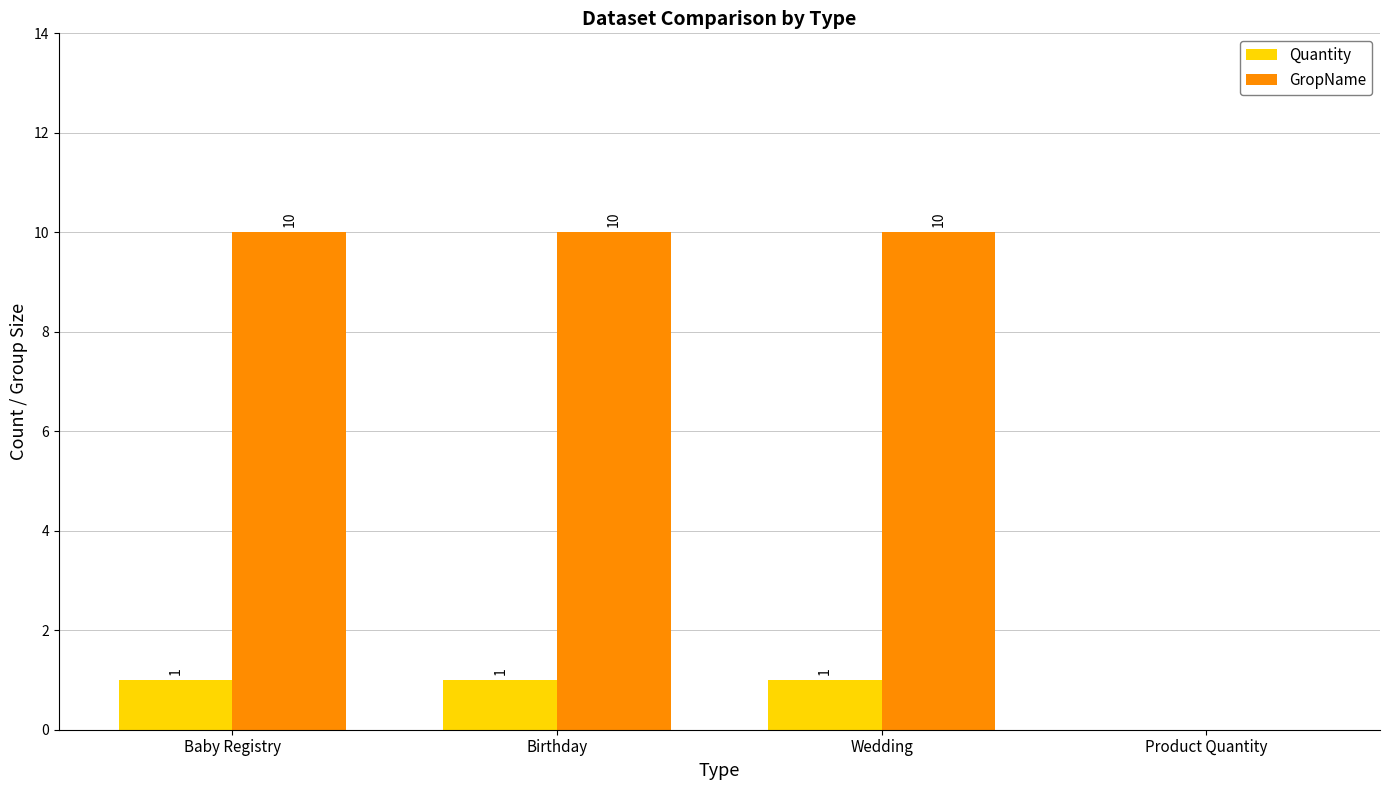

Reading left to right, list all the values displayed in this chart.

Quantity: 1	1	1	0
GropName: 10	10	10	0